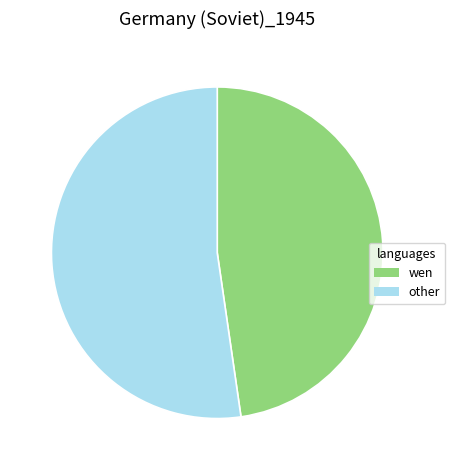

Rank the categories by value from lowest to highest.

wen, other